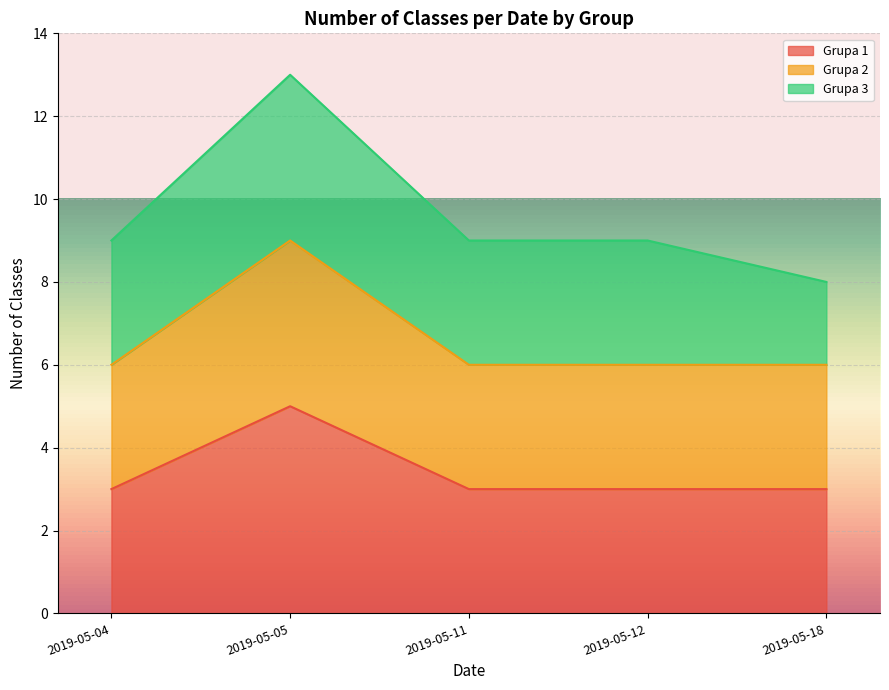

At which category is the sum across all series the highest?

2019-05-05